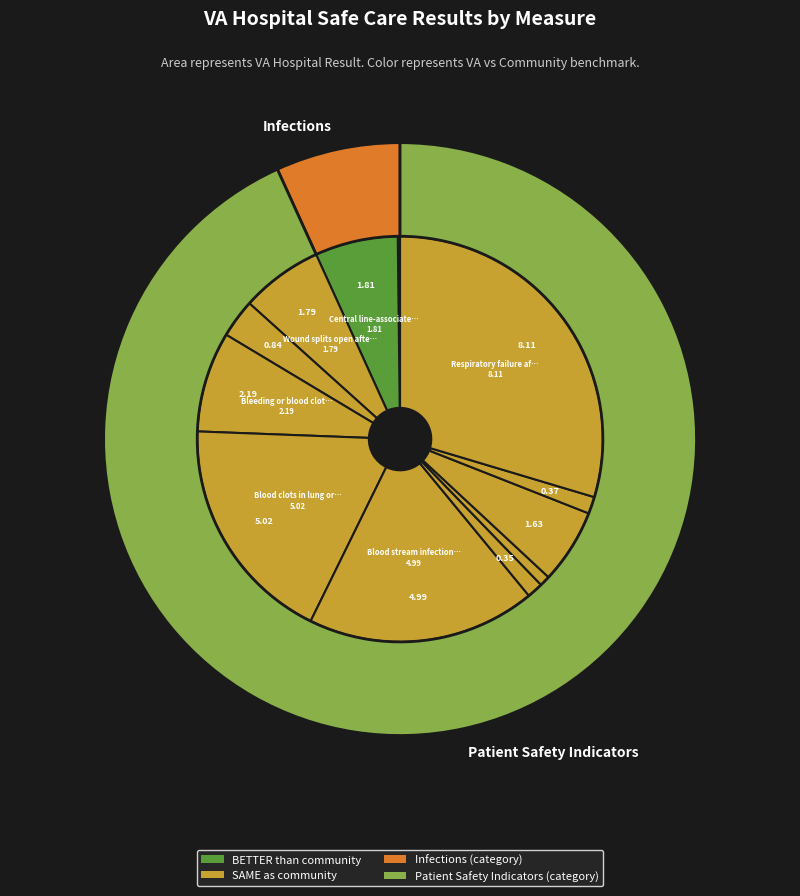

How many slices are in this pie chart?

12